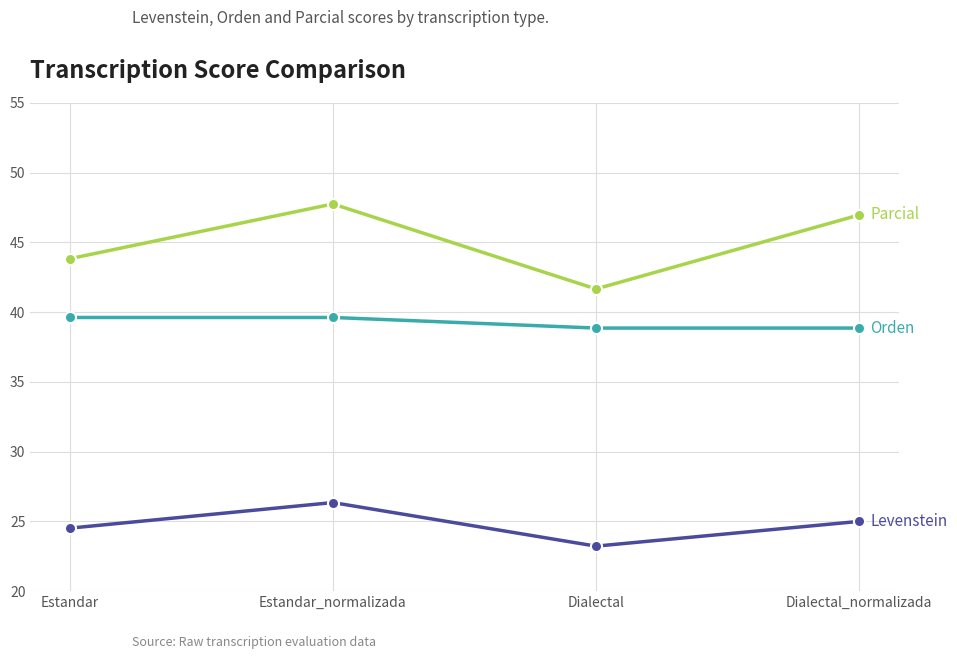

What is the difference between the highest and lowest values at Estandar?

19.3